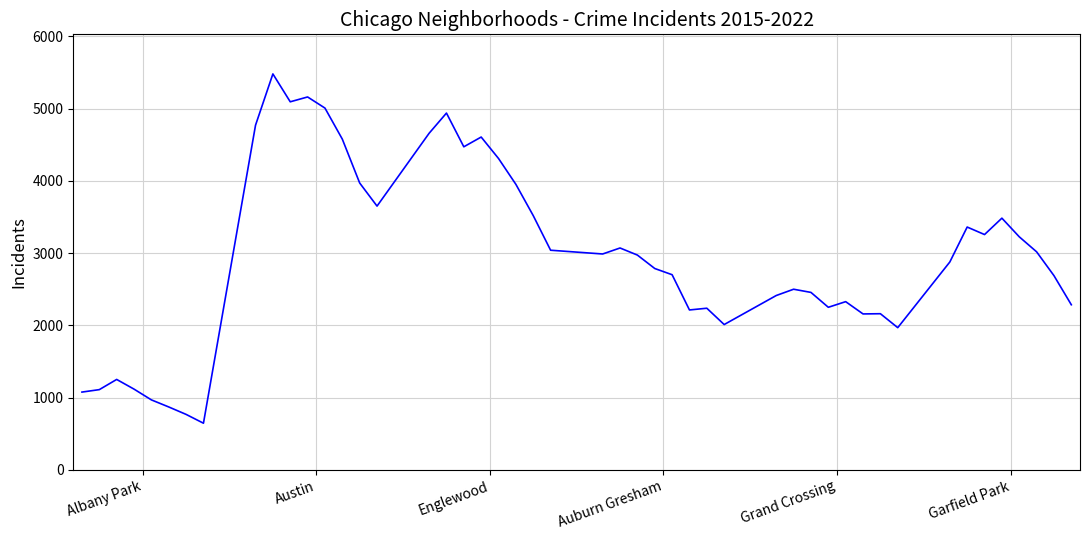

What is the maximum value shown in the chart?

5481